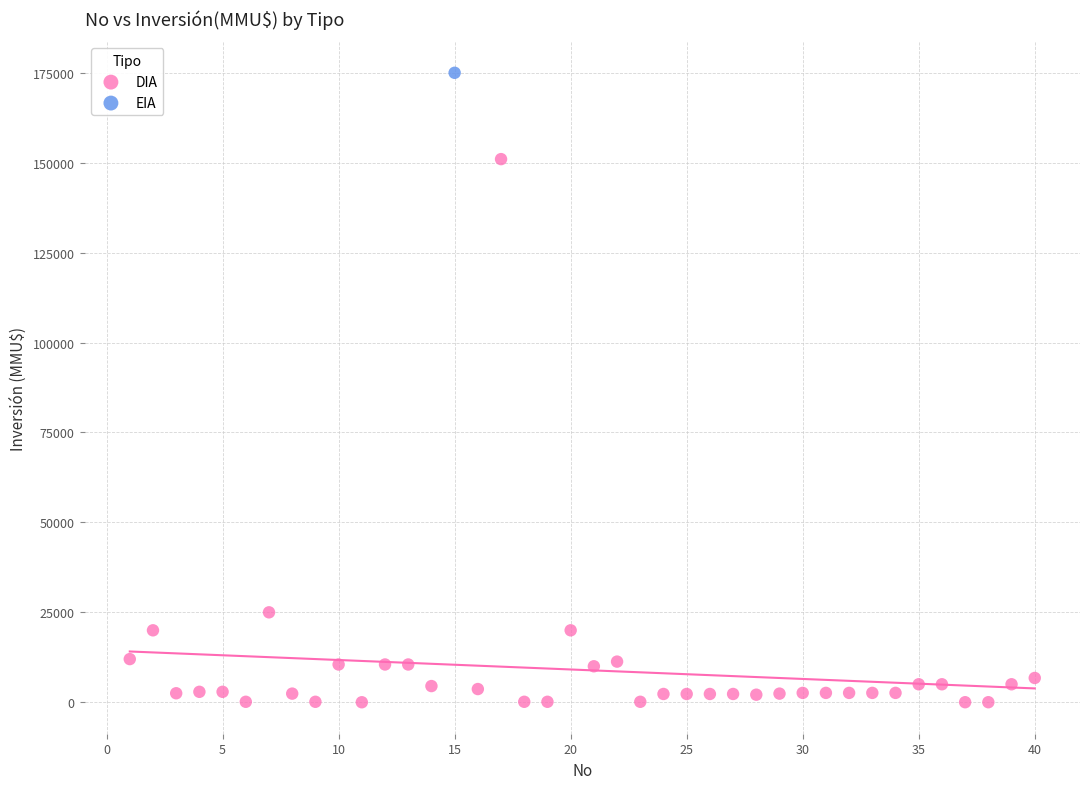

What are all the series names shown in the legend?

DIA, EIA